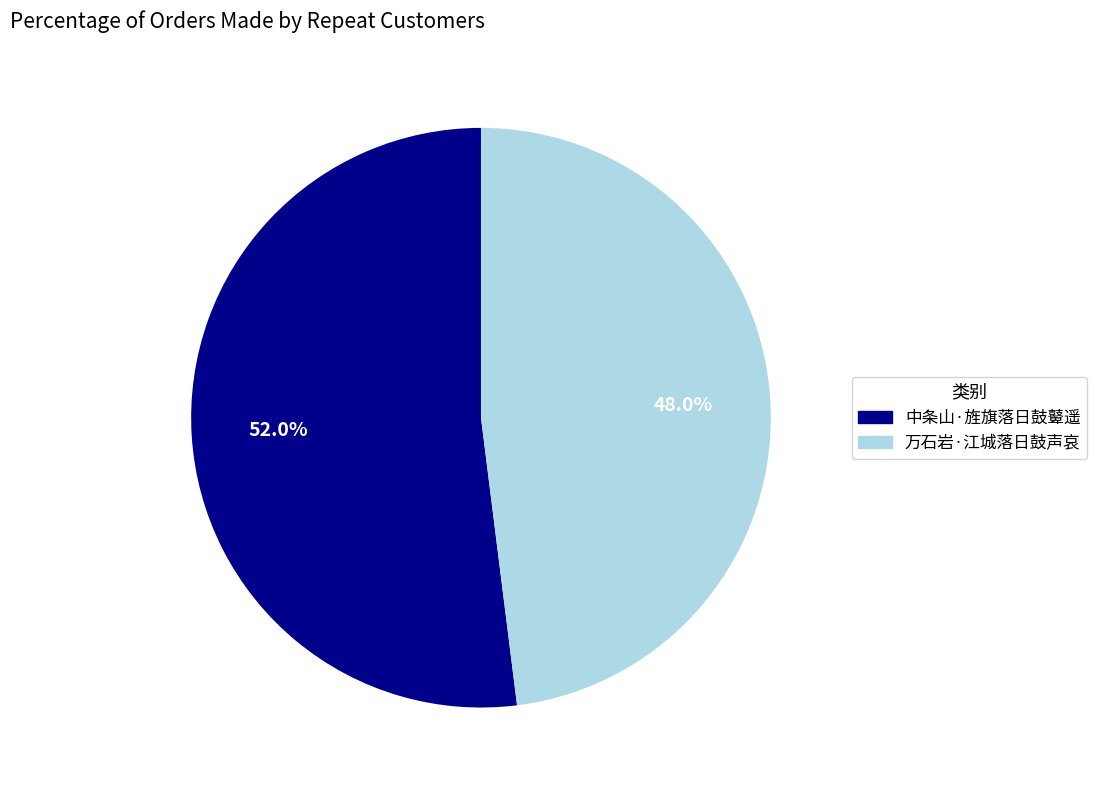

Which category accounts for the majority?

中条山·旌旗落日鼓鼙遥